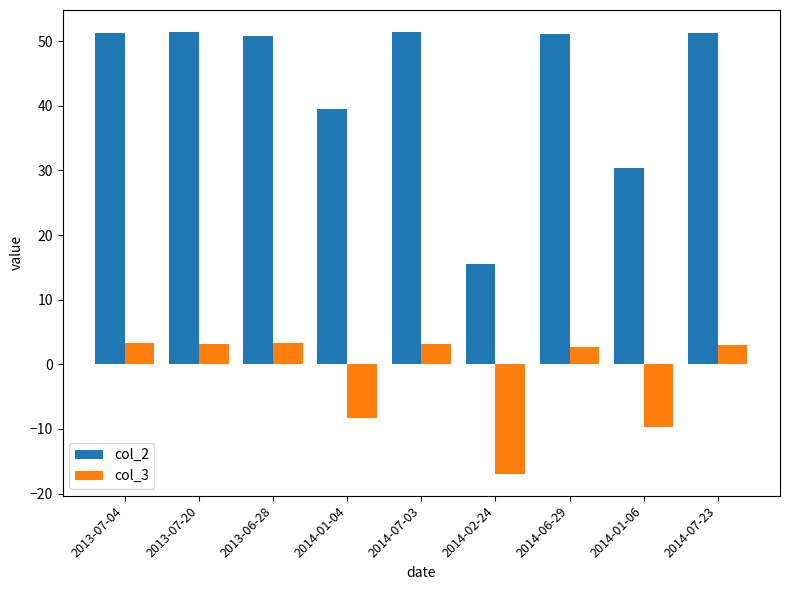

How many data points in col_3 are less than 2?

3